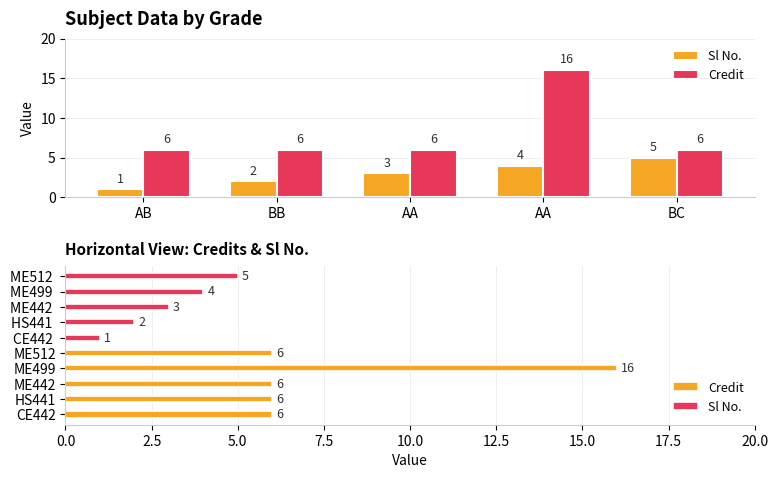

What is the label of the 4th bar from the left?

AA